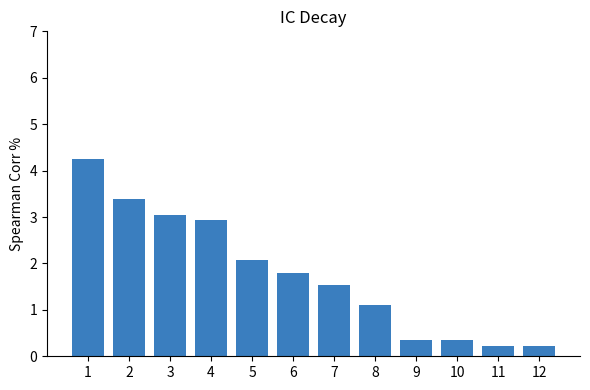

What is the greatest value displayed?

4.3